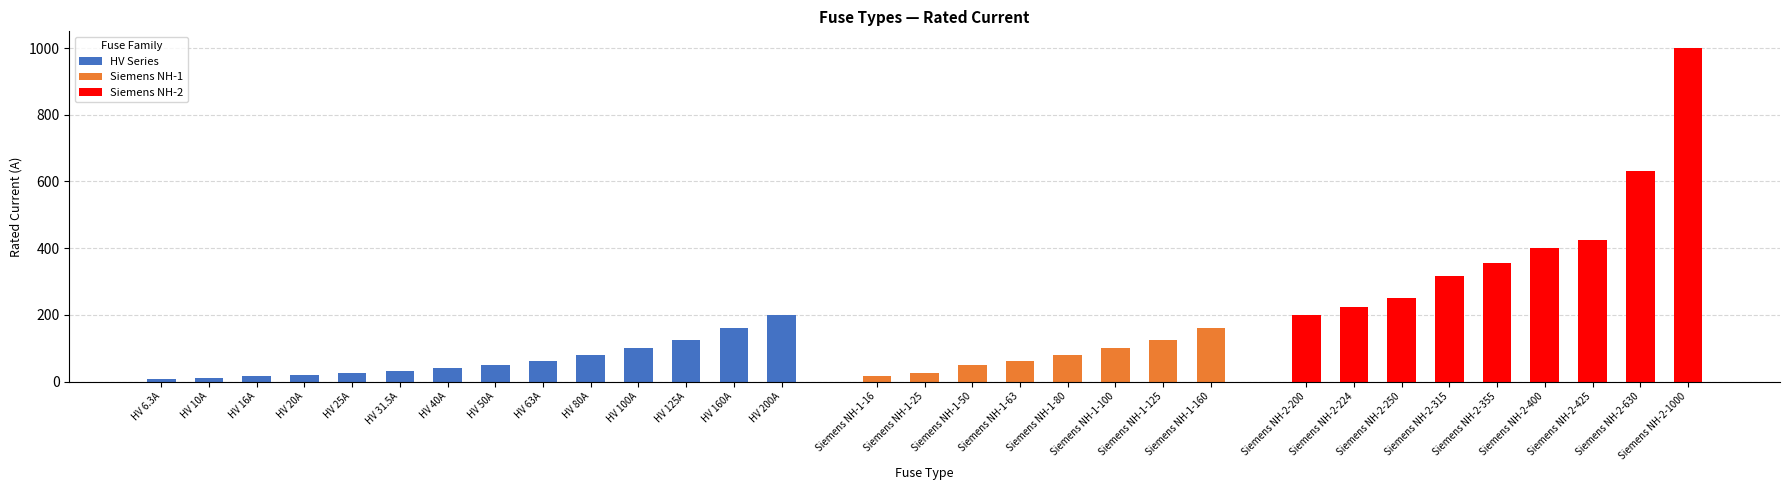

Where does the data first go above 100?

HV 125A